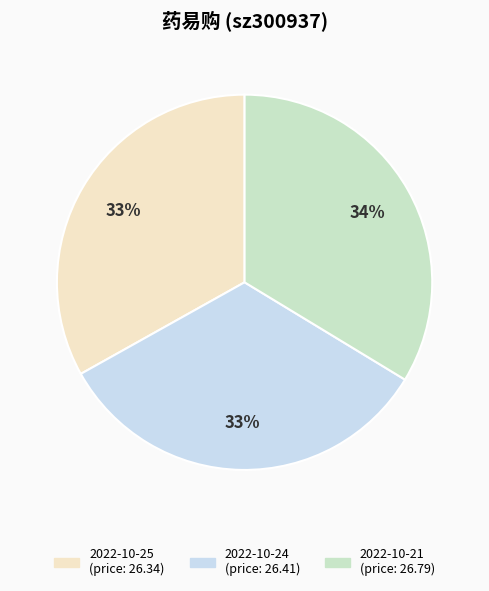

Is there a majority slice in this chart?

No